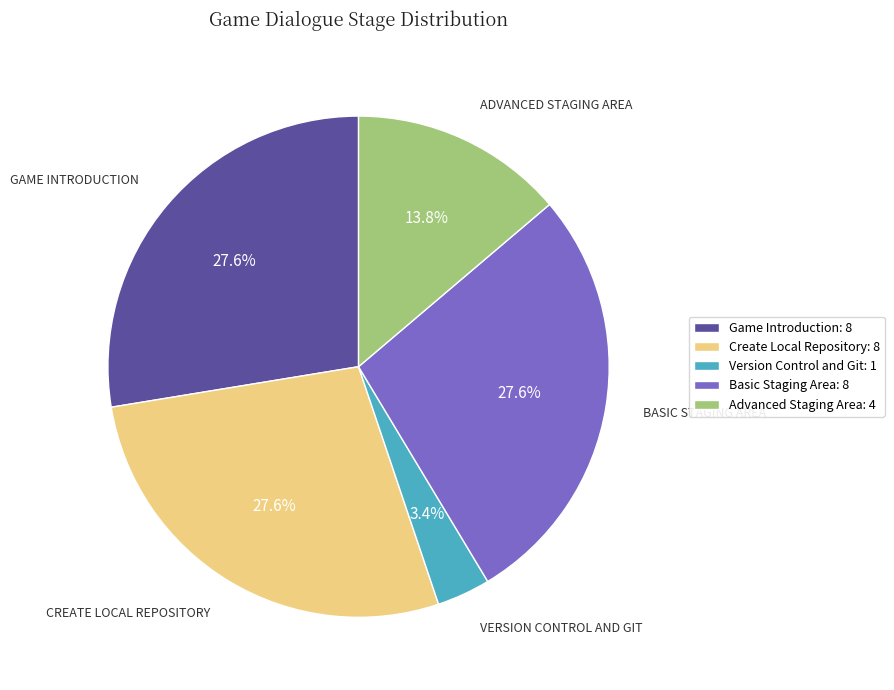

Combined, do Basic Staging Area and Create Local Repository account for over 50%?

Yes